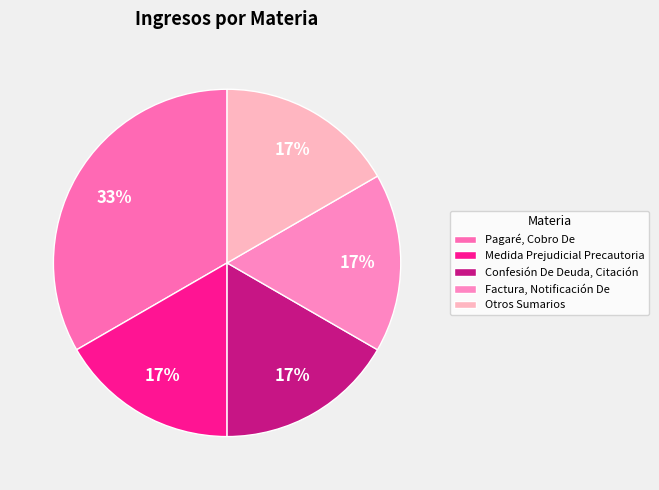

Is it true that Confesión De Deuda, Citación is 17% of the pie?

True